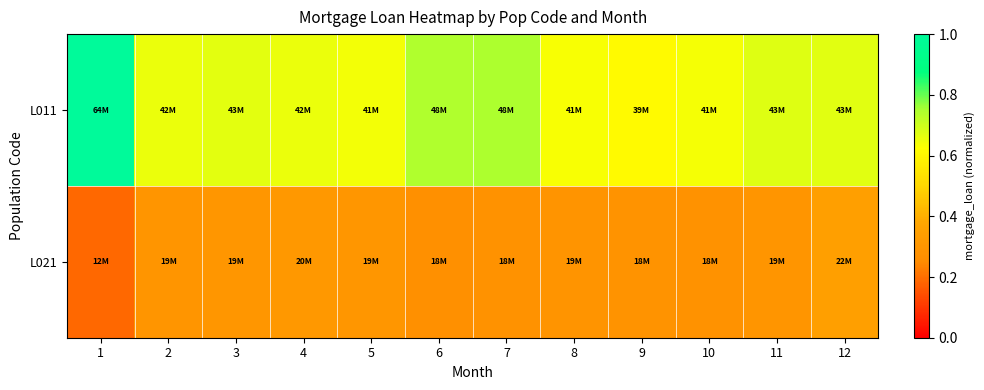

At 4, list the series in order from largest to smallest.

L011, L021